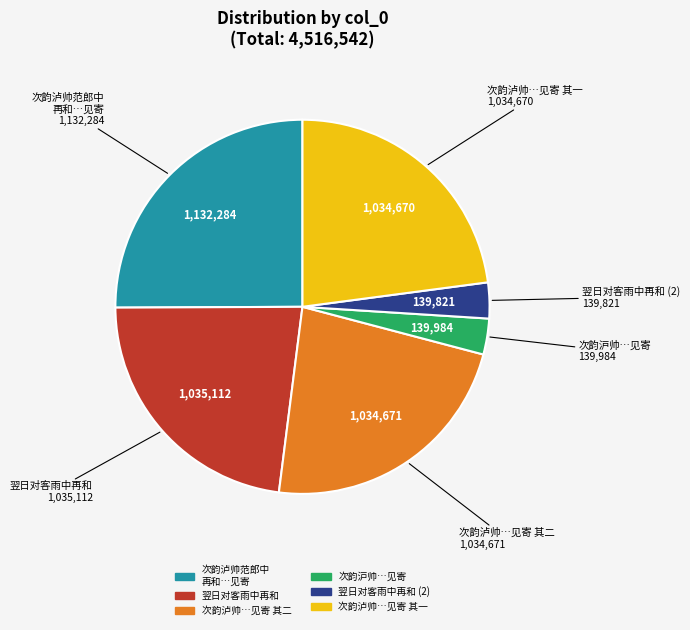

Between 翌日对客雨中再和 (2) and 次韵泸帅…见寄 其一, which is larger?

次韵泸帅…见寄 其一